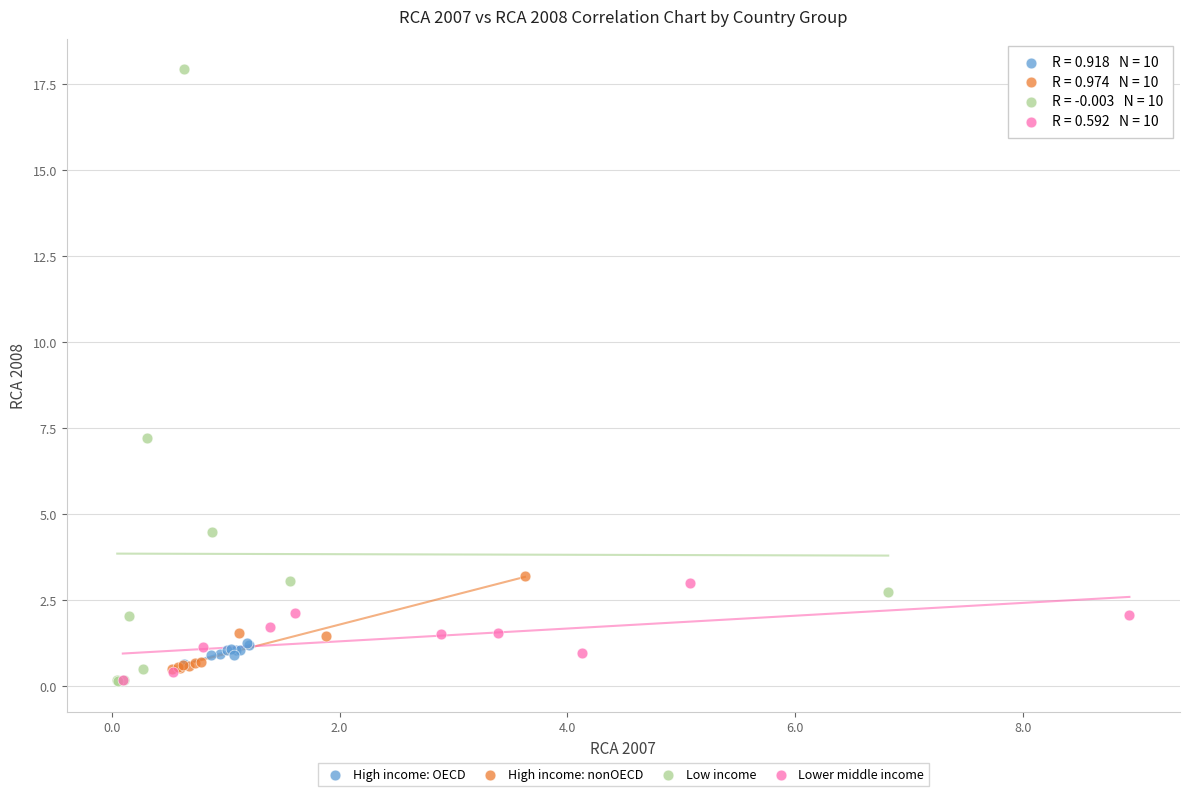

Which series has the largest Y range (max minus min)?

Low income